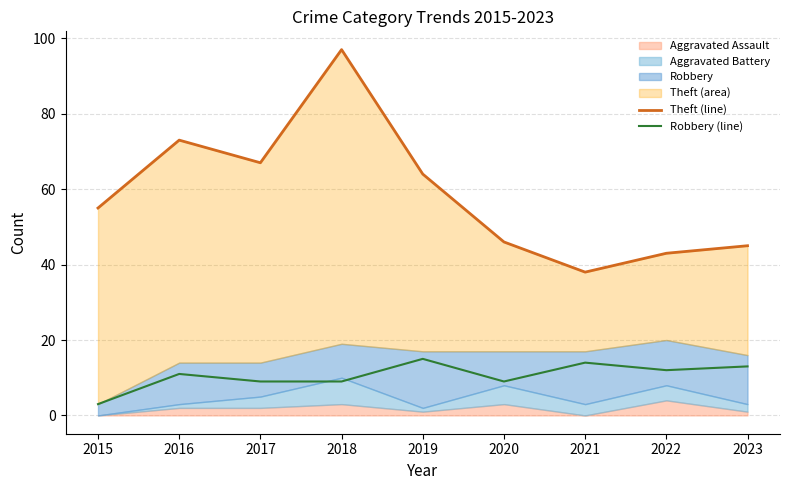

What is the lowest value of the Robbery (line) series?

3